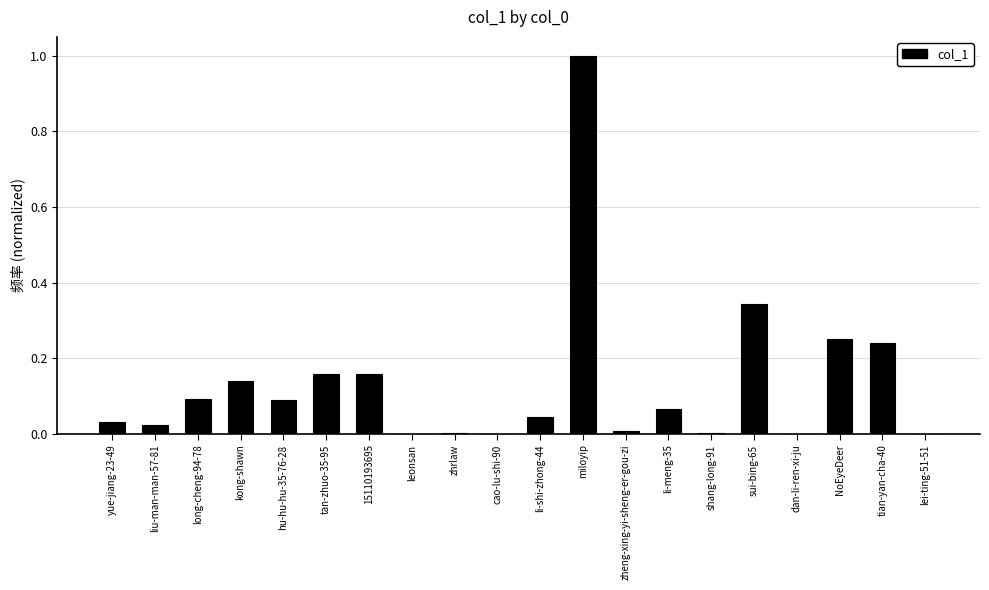

The value at hu-hu-hu-35-76-28 is 0.1. True or false?

True